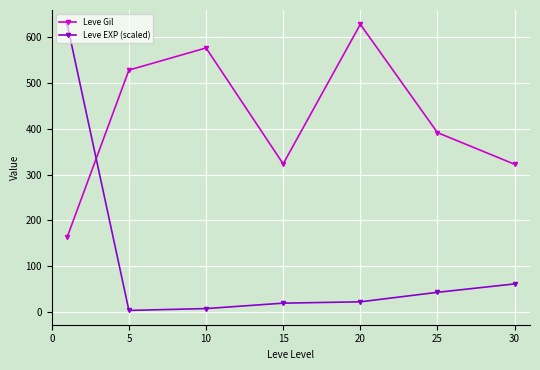

List the series in order of their overall mean, highest first.

Leve Gil, Leve EXP (scaled)